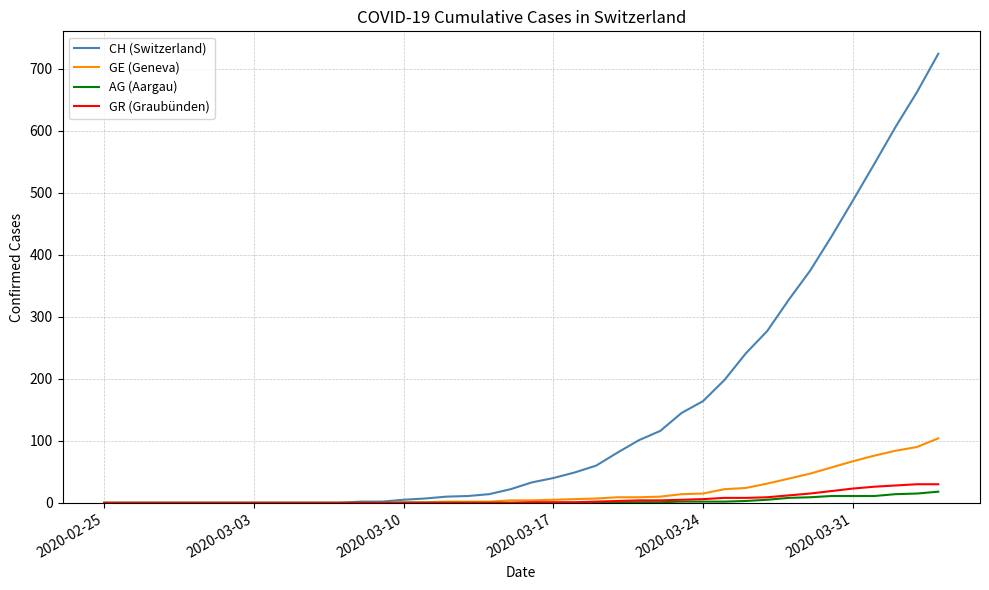

What is the greatest value displayed?

724